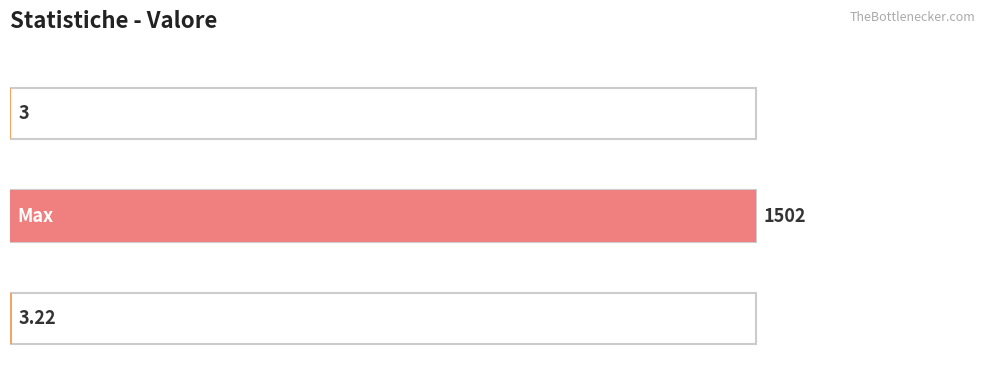

Reading left to right, transcribe all the data shown in this chart.

3.0	1502.0	3.2